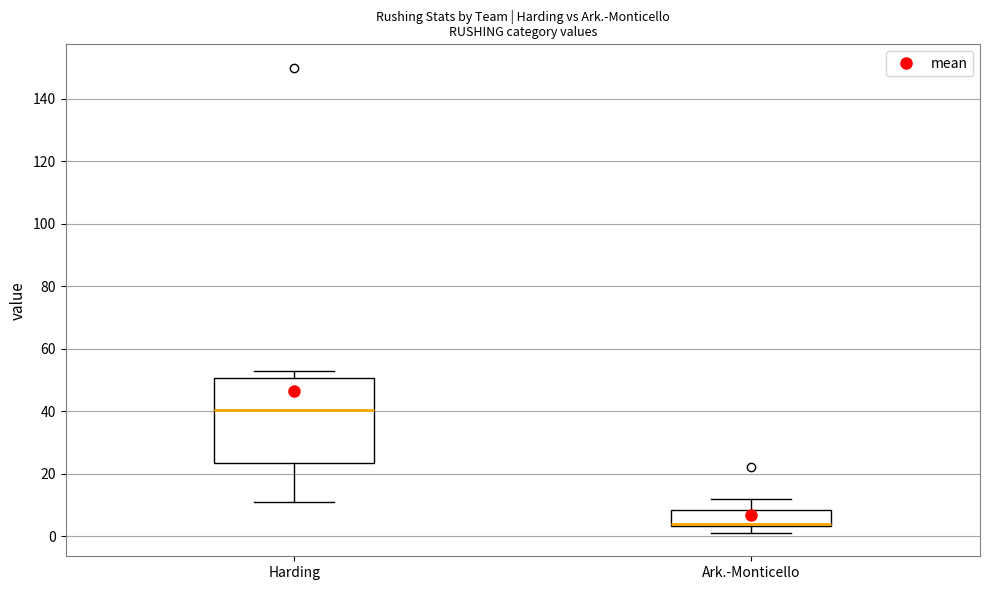

Which box's median line is the lowest?

Ark.-Monticello